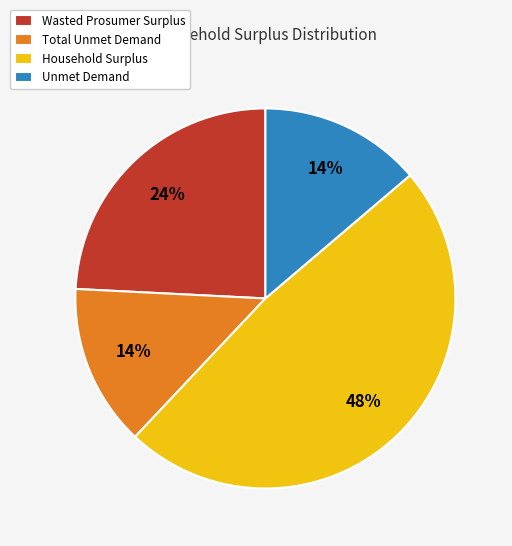

Is it true that Unmet Demand is 8% of the pie?

False